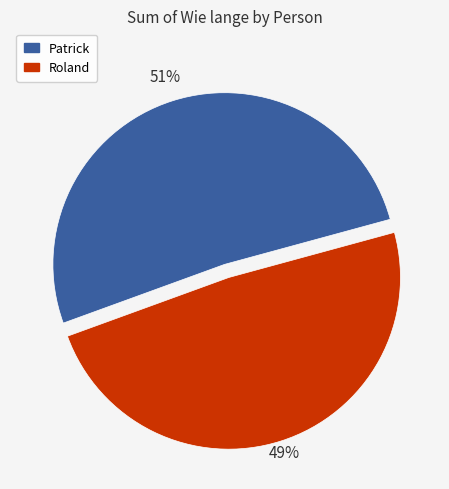

Does any single category account for the majority?

Yes